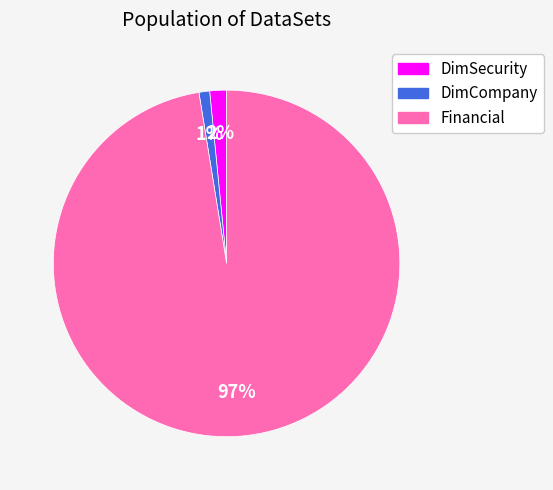

To the nearest percent, what percentage of the pie is DimCompany?

1%